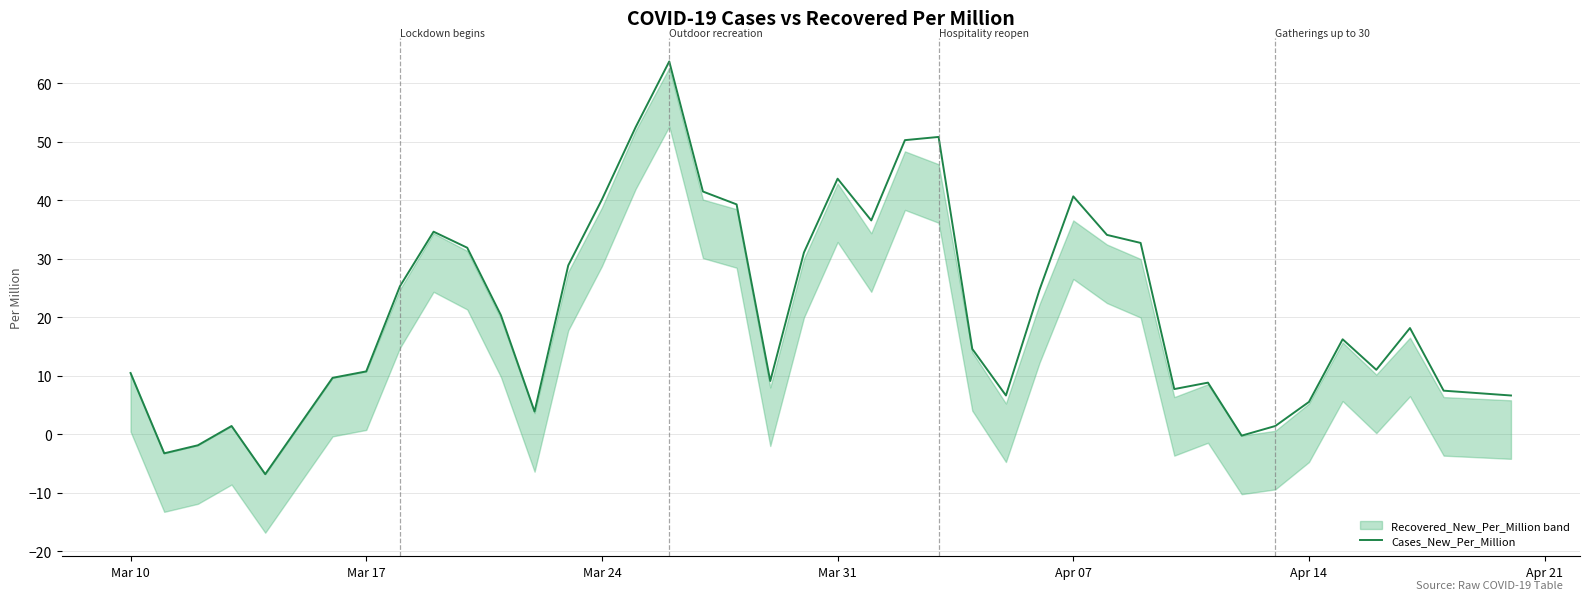

What is the maximum value for Cases_New_Per_Million?

63.7